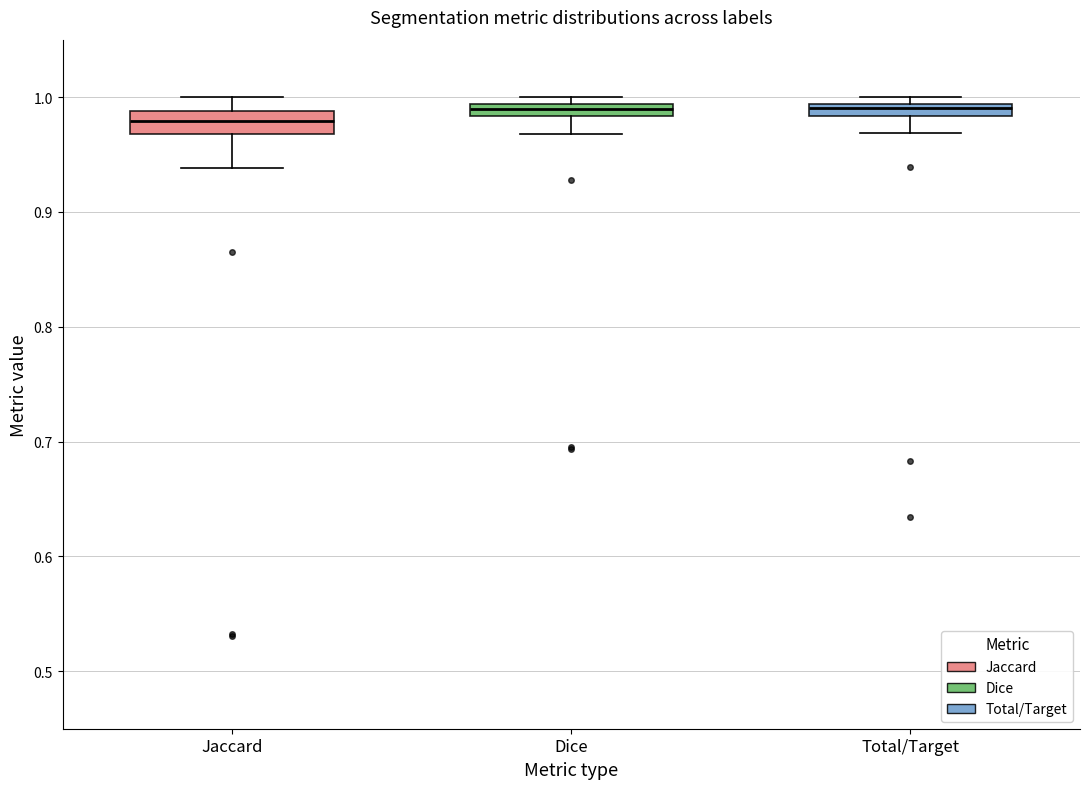

Where does the upper whisker of the box for Jaccard end on the y-axis? The values are not printed on the chart, so give them approximately, as read against the axis.

1.00